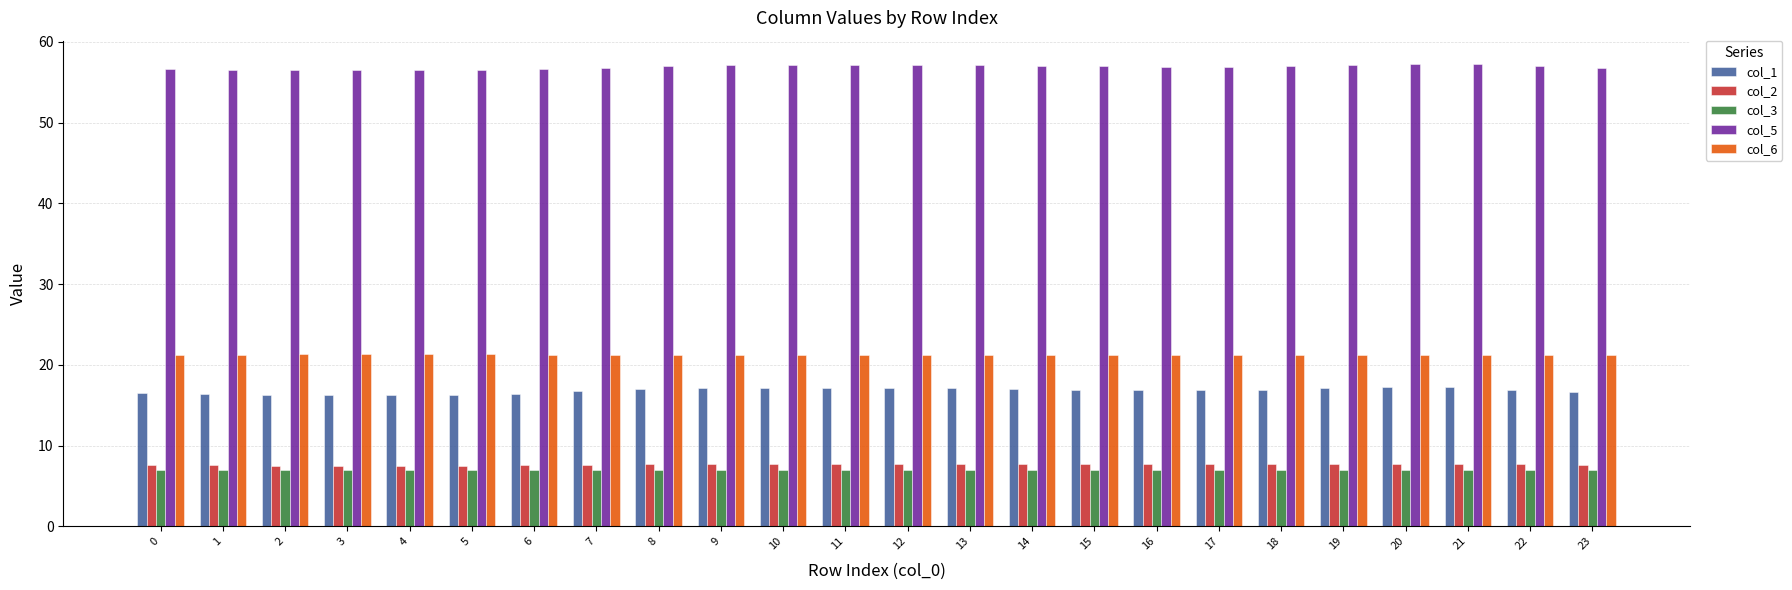

Which series has the largest range (max minus min)?

col_1